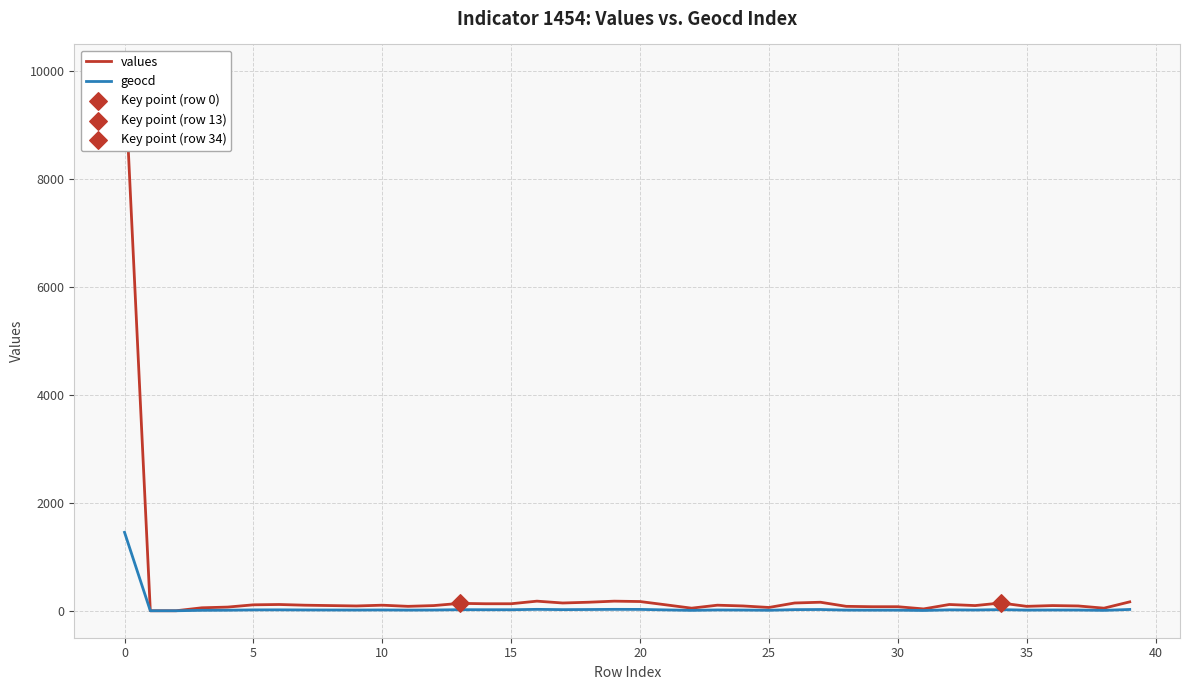

Which series reaches the maximum Y coordinate?

values